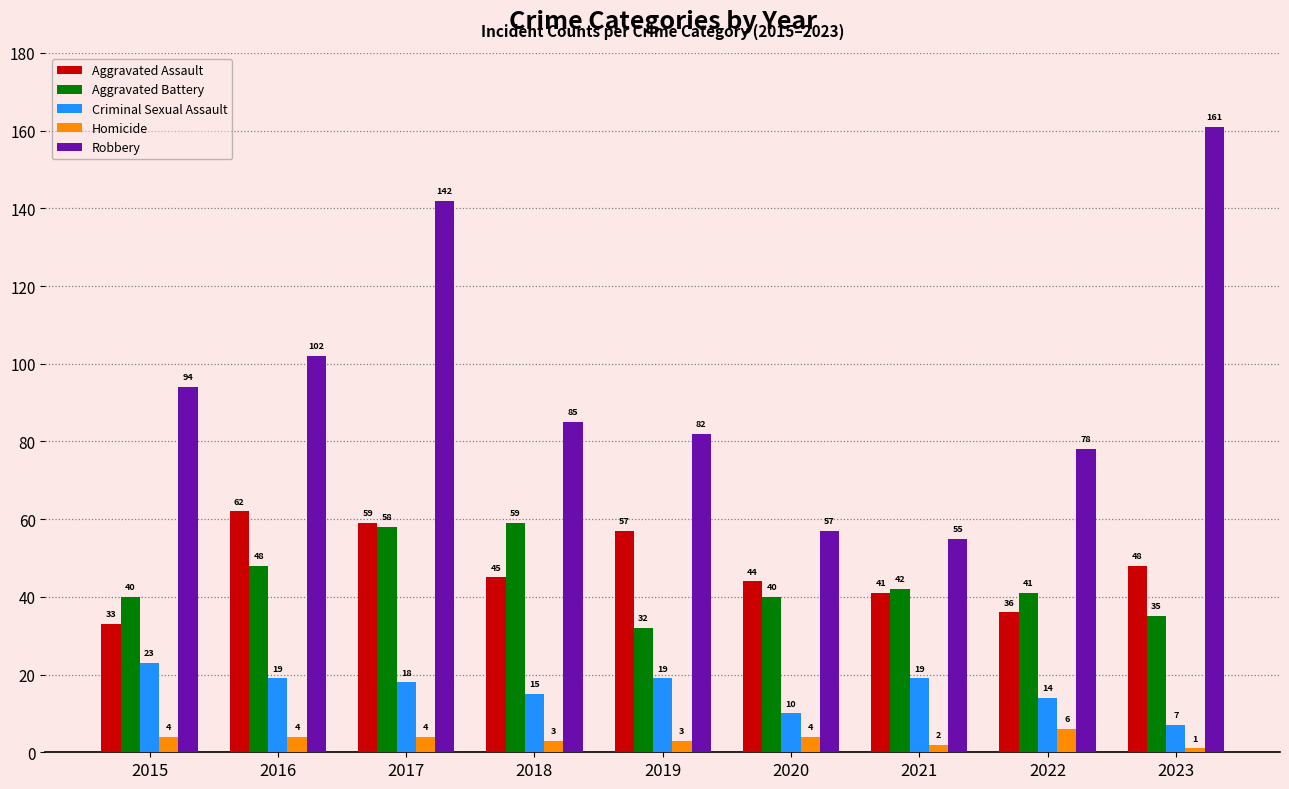

The Aggravated Battery series shows 63 at 2022. True or false?

False